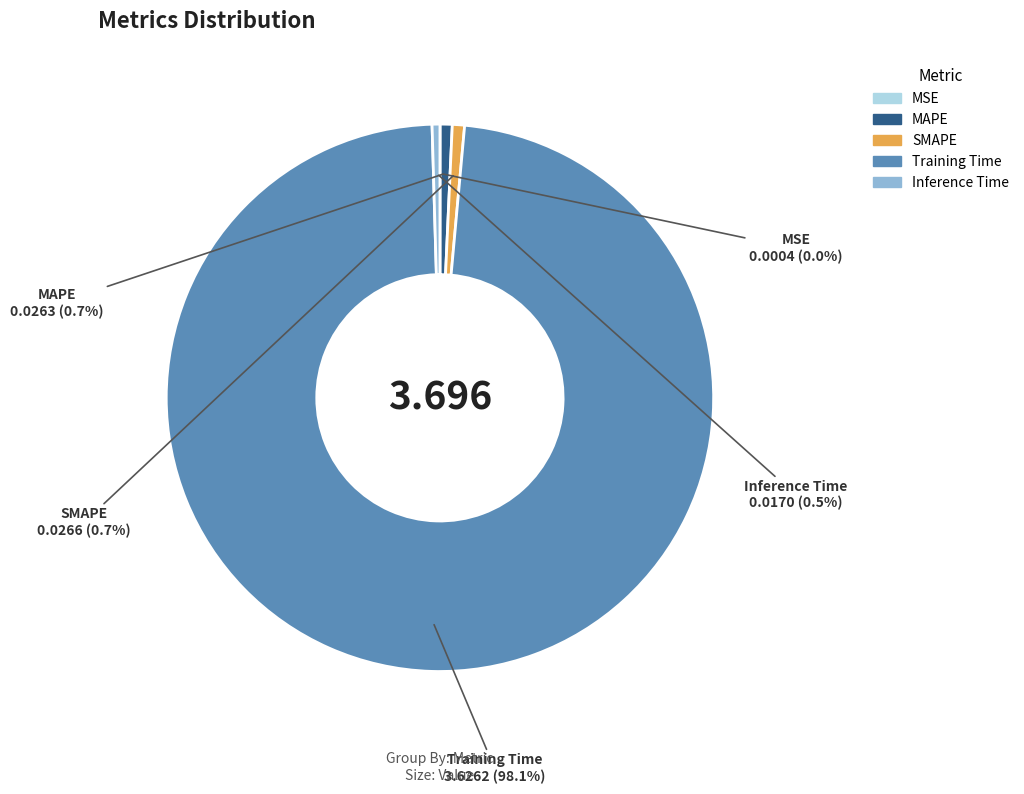

Is the sum of SMAPE and Training Time greater than half?

Yes